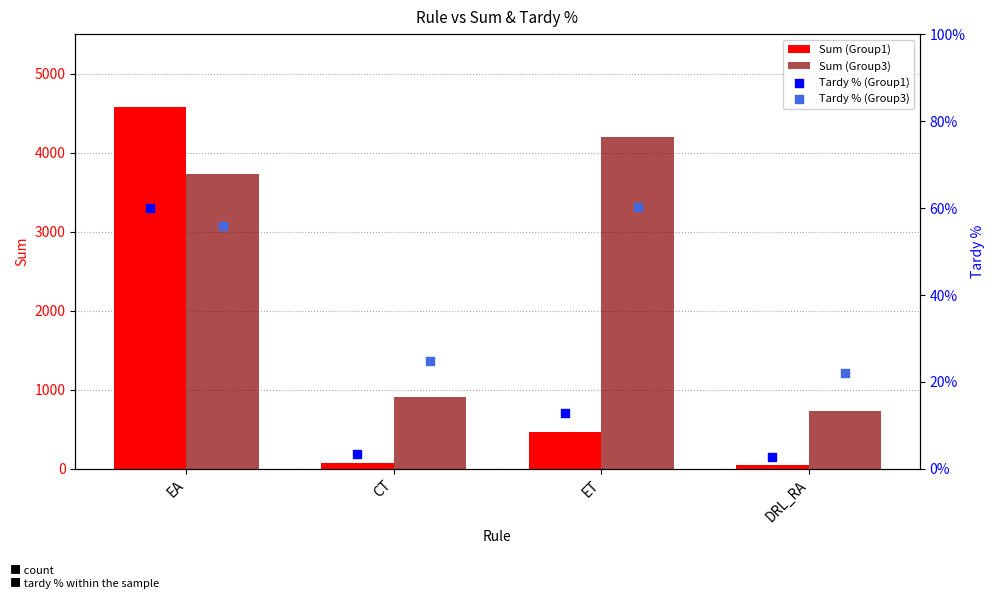

What are all the series names shown in the legend?

Sum (Group1), Sum (Group3), Tardy % (Group1), Tardy % (Group3)